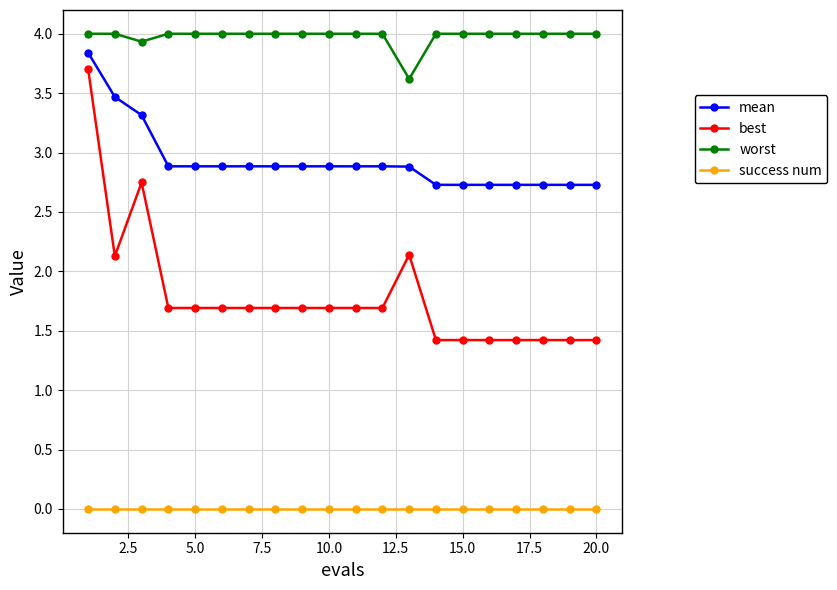

Which series has the largest total across all categories?

worst